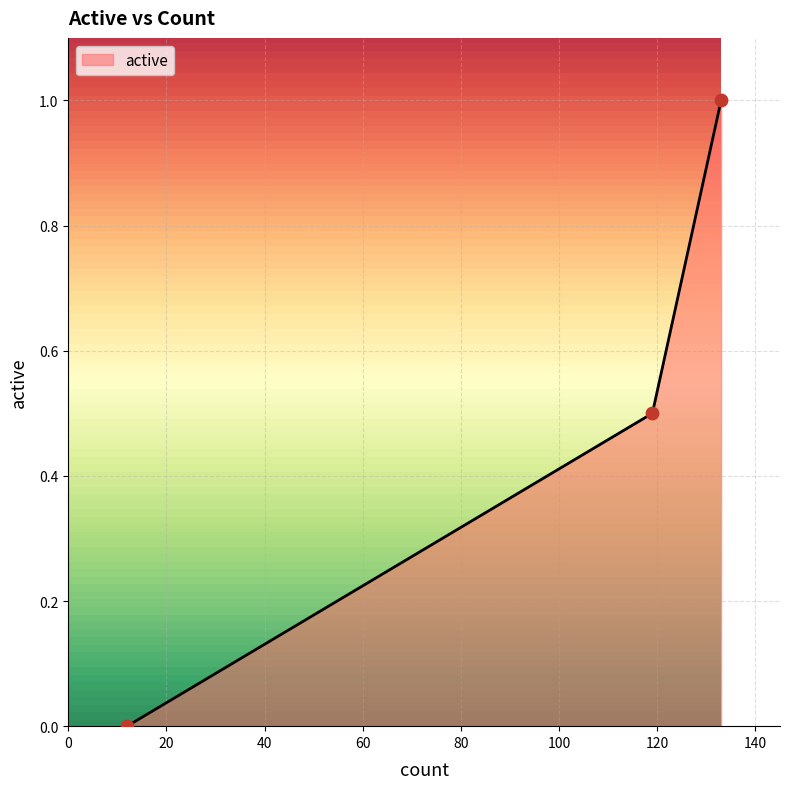

What is the average value?

0.5